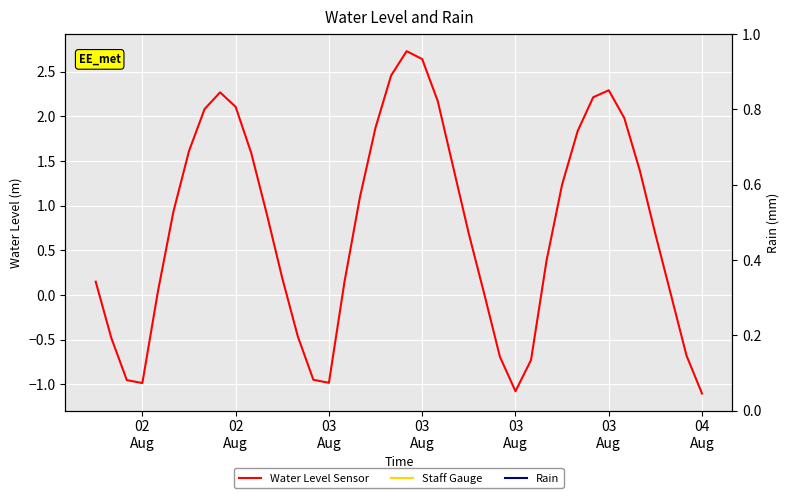

What is the difference between the maximum and second lowest values?

3.8